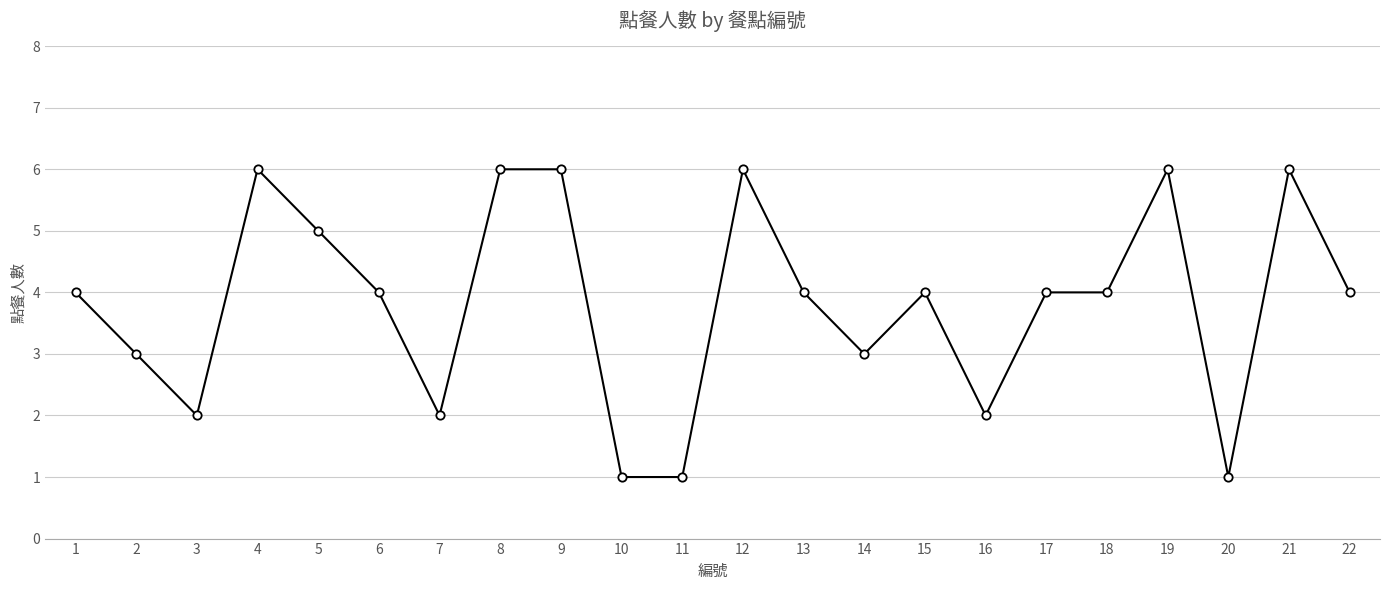

How many data points does each series have?

22